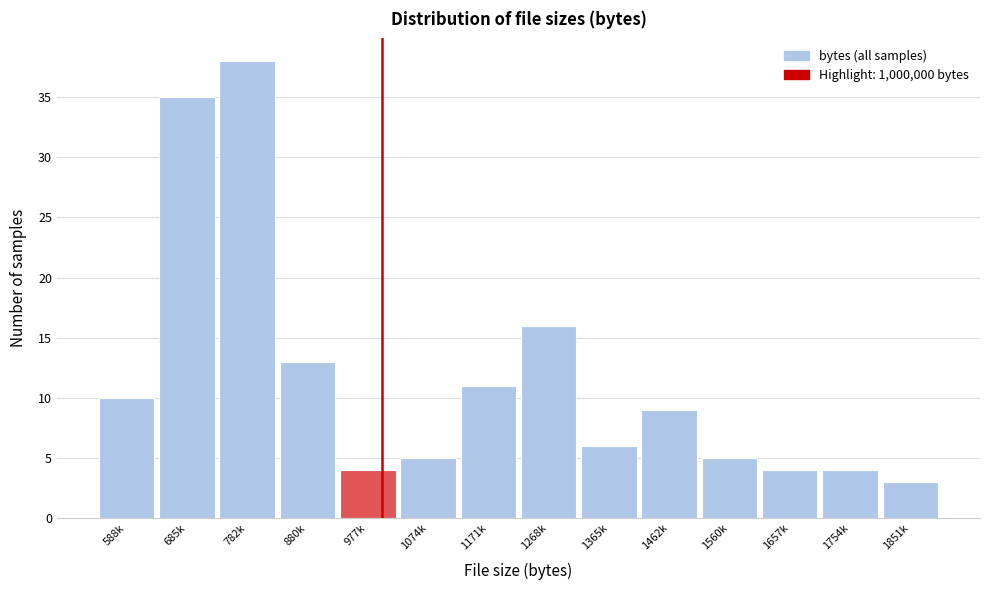

Reading left to right, transcribe all the data shown in this chart.

10	35	38	13	4	5	11	16	6	9	5	4	4	3